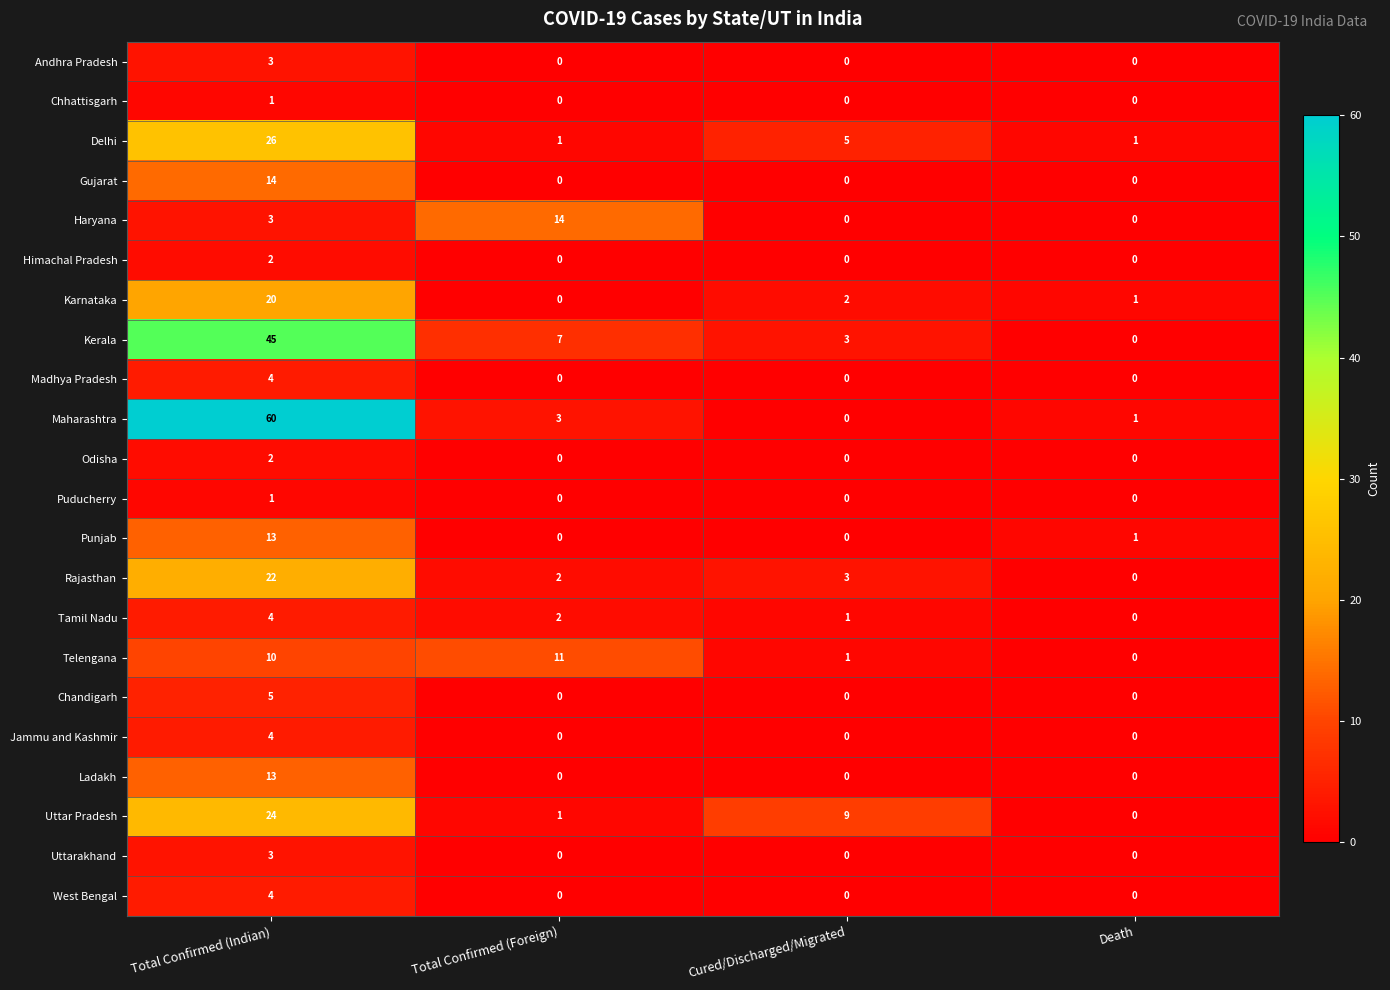

At which category is the sum across all series the highest?

Total Confirmed (Indian)